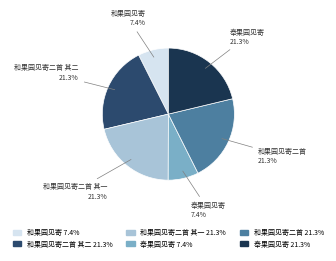

To the nearest percent, what is the average slice percentage?

17%